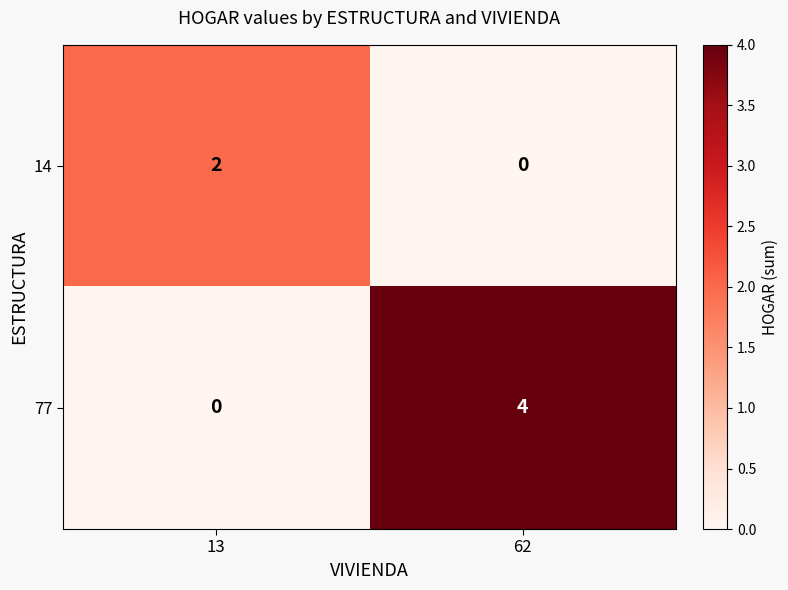

At how many categories does at least one series exceed 0?

2